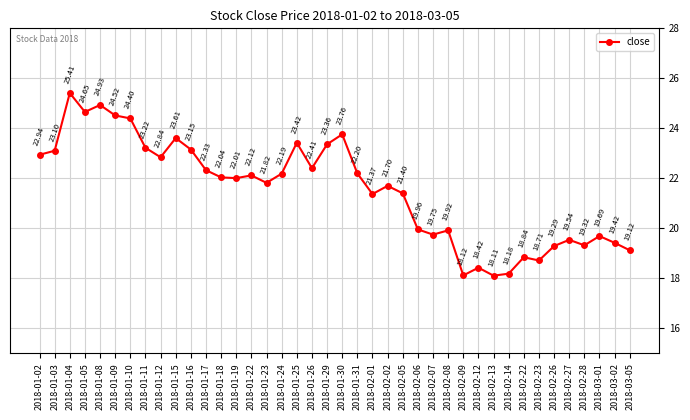

What is the change in value from 2018-01-18 to 2018-02-14?

-3.9